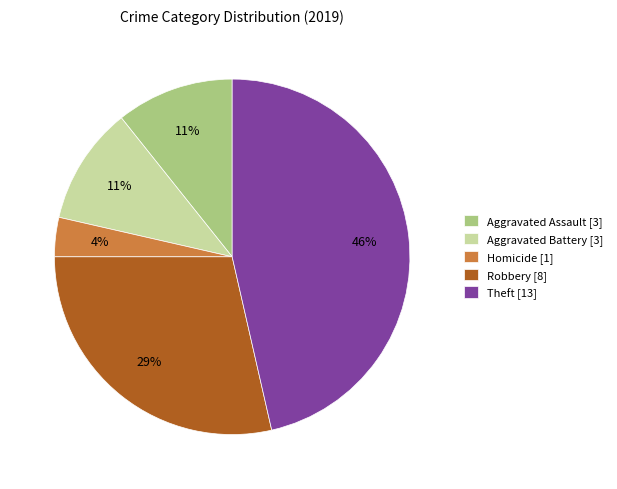

Between Robbery [8] and Homicide [1], which is larger?

Robbery [8]